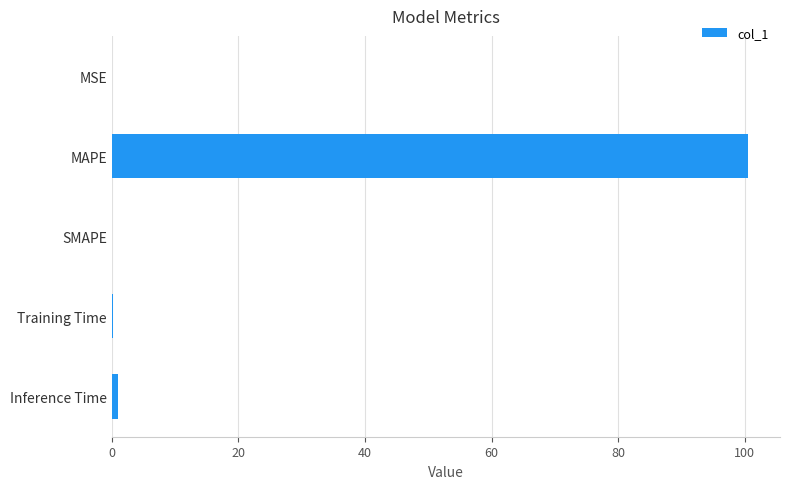

Are the bars horizontal?

Yes